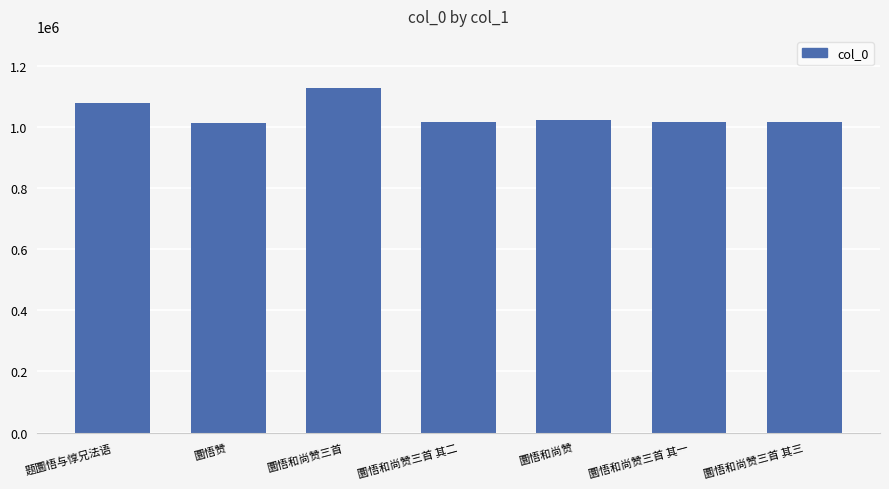

Count the number of categories in the chart.

7